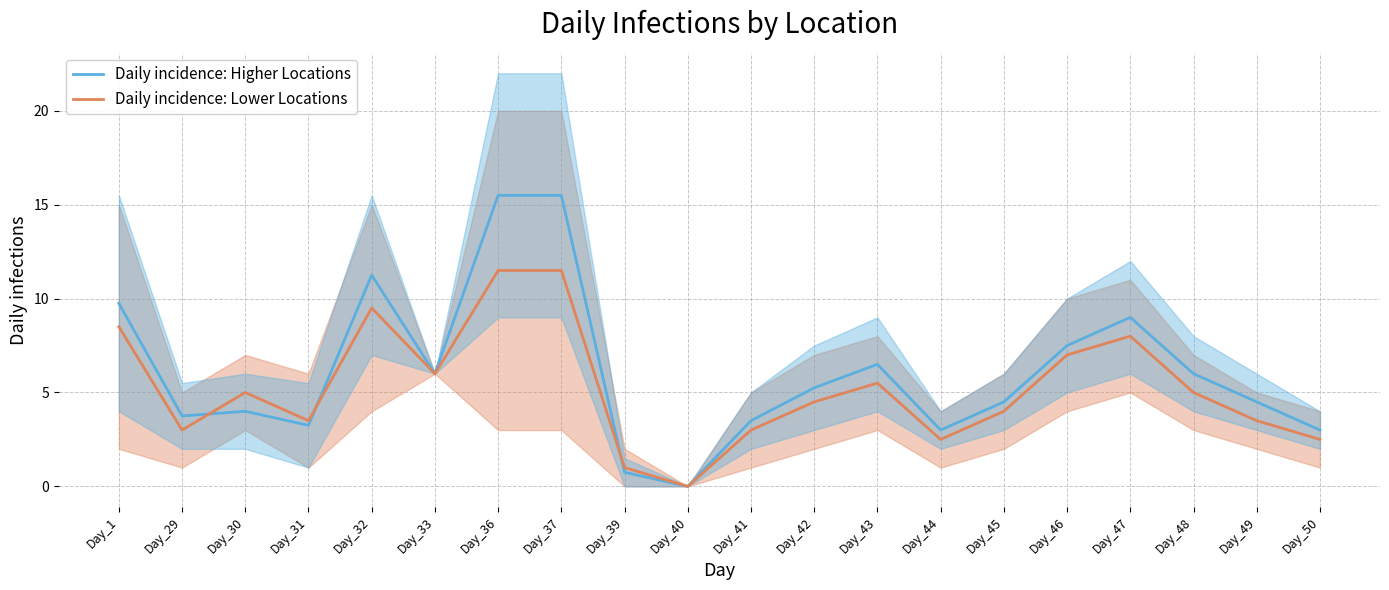

What is the difference between the second highest and minimum values in the Daily incidence: Lower Locations series?

11.5